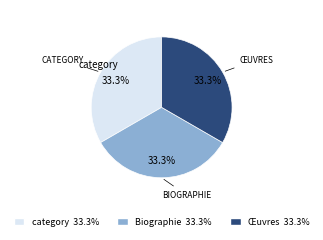

What is the ratio of the value at Biographie to the value at Œuvres?

1.0